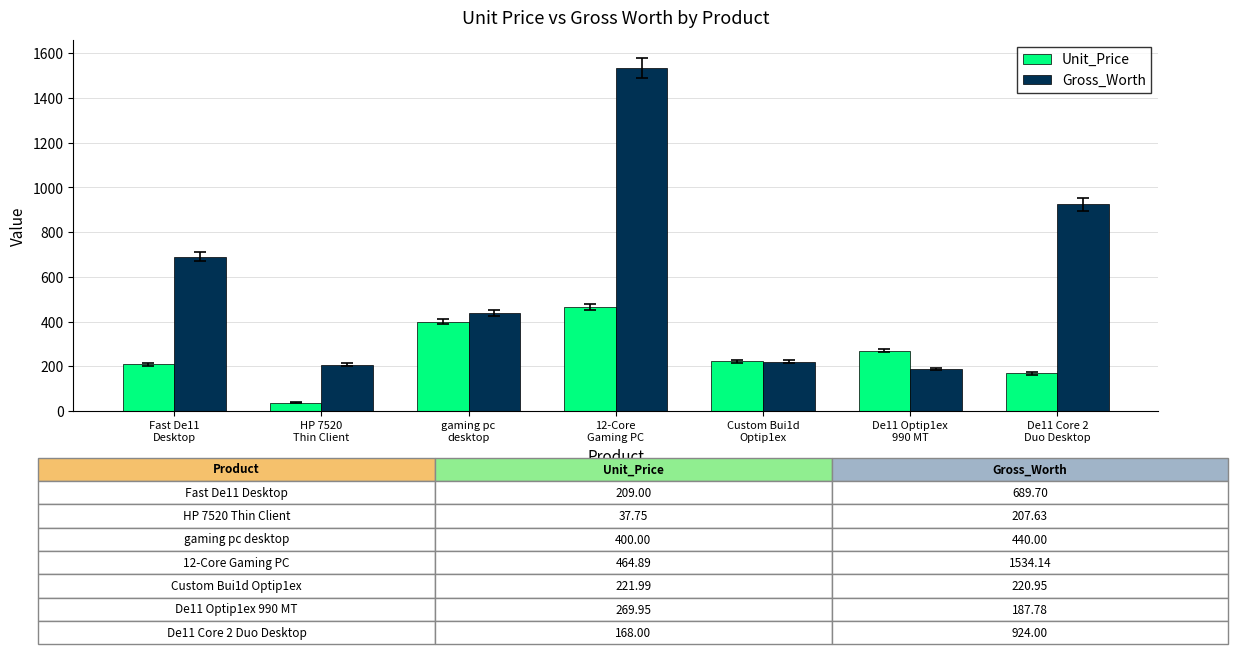

Count the number of data series in this chart.

2